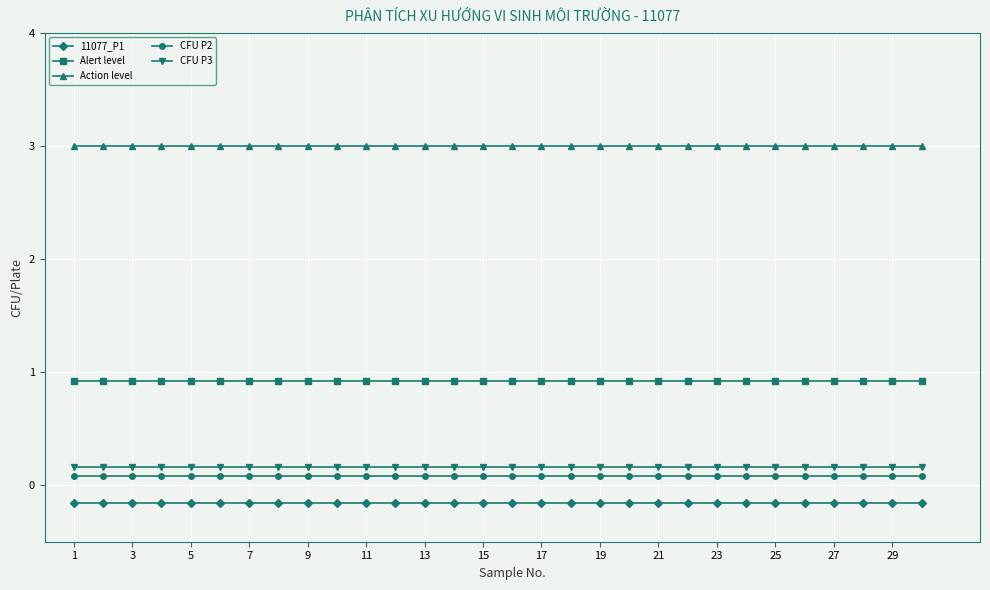

What is the sum of all CFU P3 values?

4.8